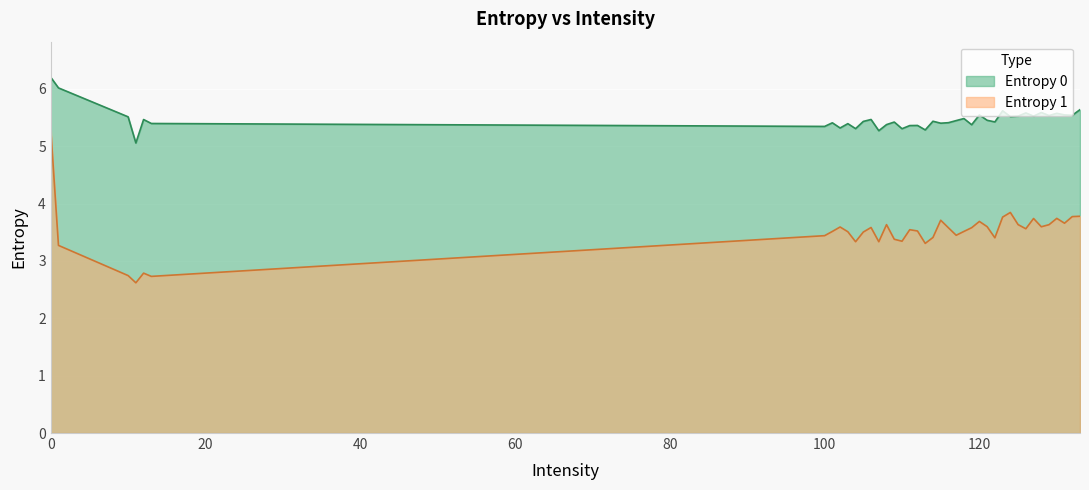

Approximately how many times larger is the value at 101 compared to 118?

1.0